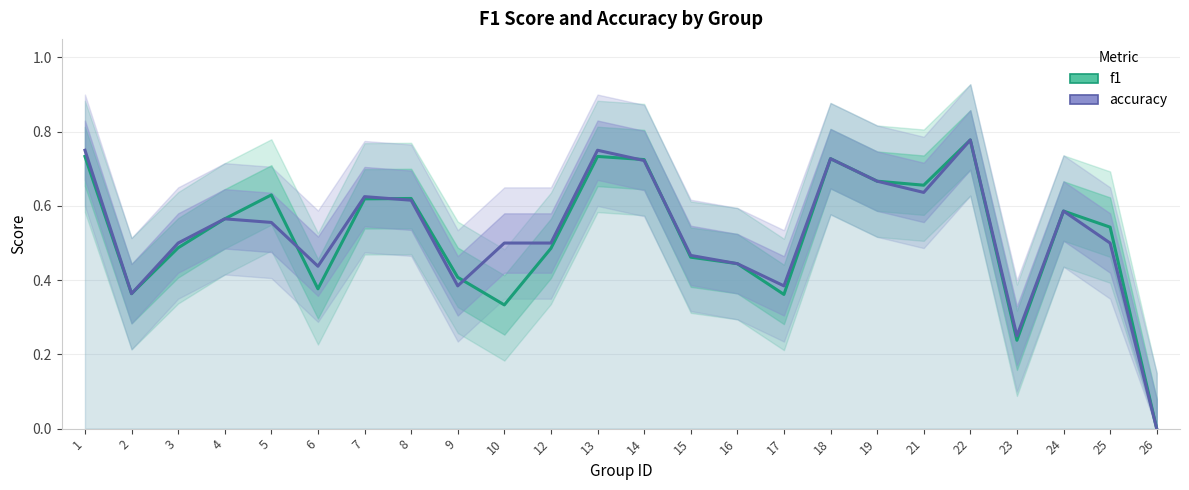

What is the difference between the accuracy values at 17 and 18?

0.3